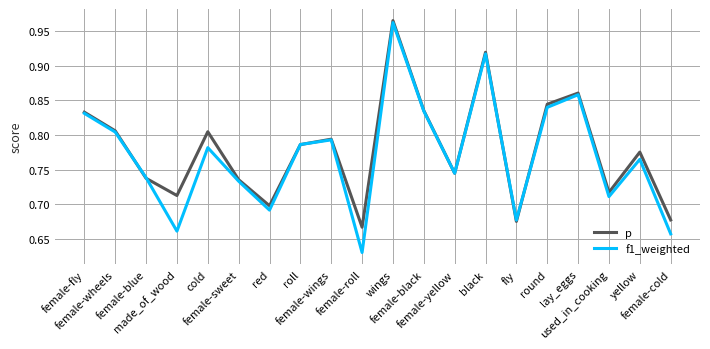

Which series has the widest spread of values?

f1_weighted